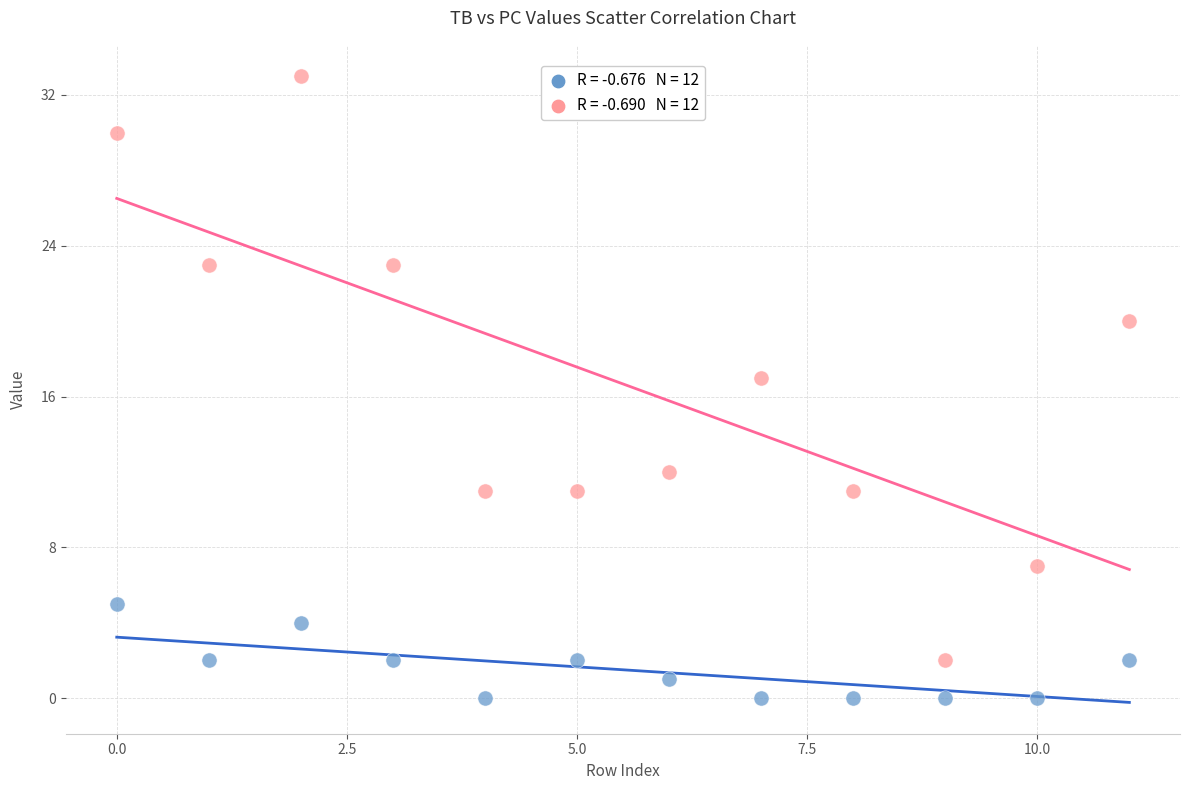

Across all series, what Y value is closest to 16?

17